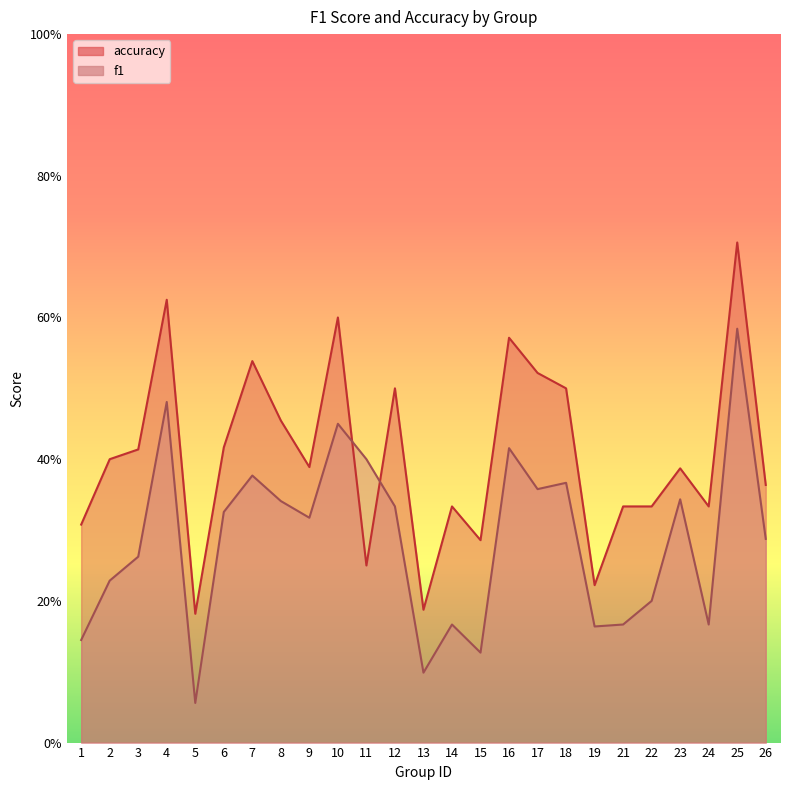

True or false: accuracy and f1 intersect in this chart.

True